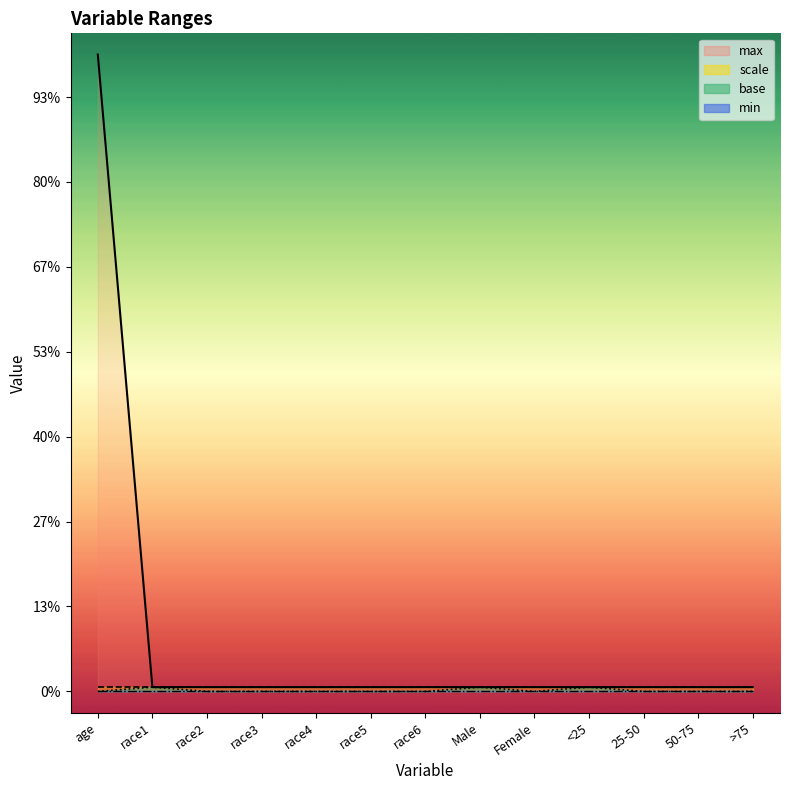

At how many categories does at least one series exceed 109?

1